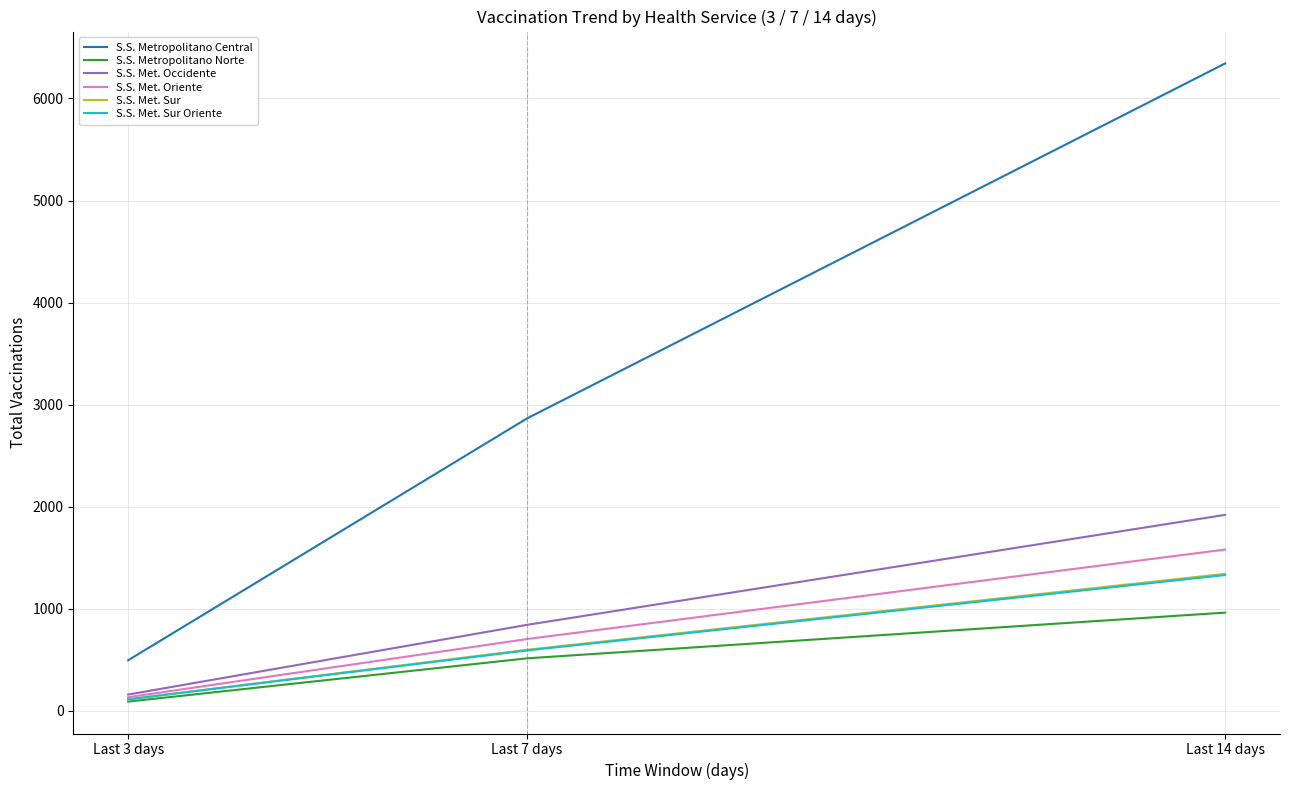

Reading right to left, what are all the values shown in this chart?

S.S. Metropolitano Central: Last 14 days=6343	Last 7 days=2865	Last 3 days=495
S.S. Metropolitano Norte: Last 14 days=962	Last 7 days=514	Last 3 days=90
S.S. Met. Occidente: Last 14 days=1920	Last 7 days=842	Last 3 days=159
S.S. Met. Oriente: Last 14 days=1580	Last 7 days=703	Last 3 days=133
S.S. Met. Sur: Last 14 days=1342	Last 7 days=598	Last 3 days=113
S.S. Met. Sur Oriente: Last 14 days=1330	Last 7 days=591	Last 3 days=112